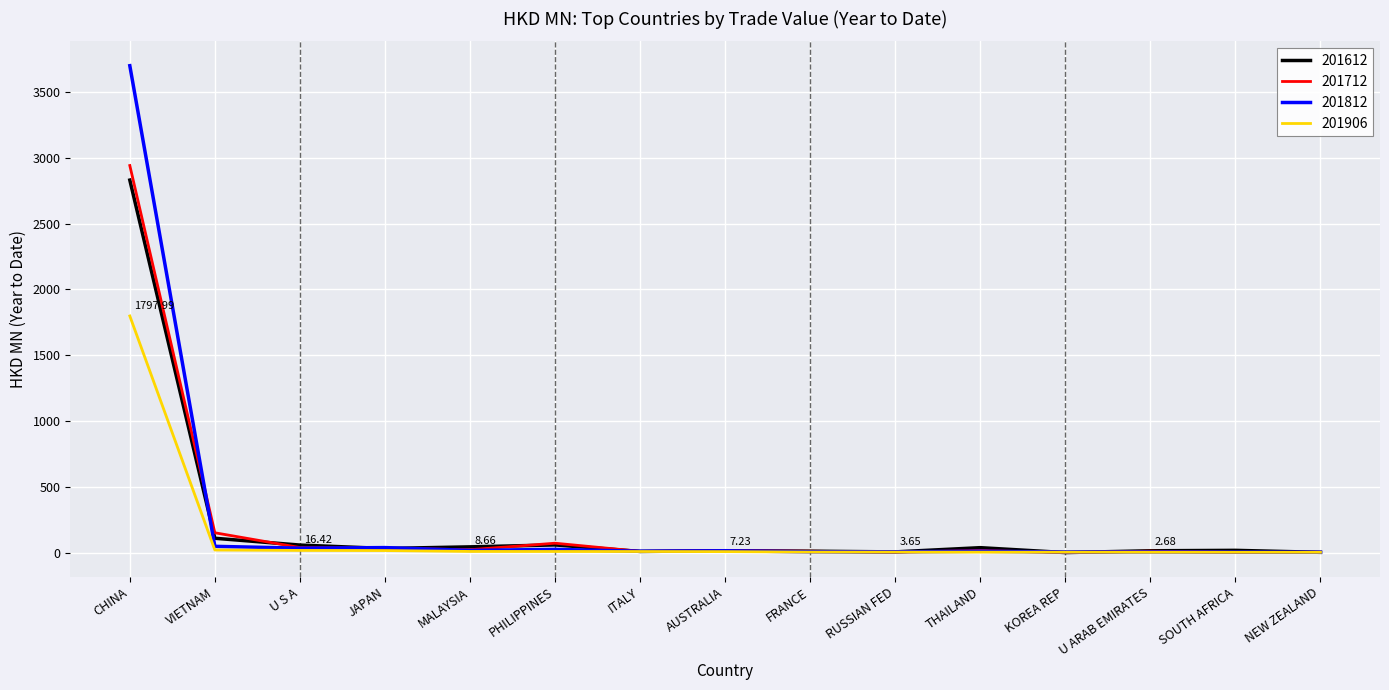

At which category is the sum across all series the highest?

CHINA